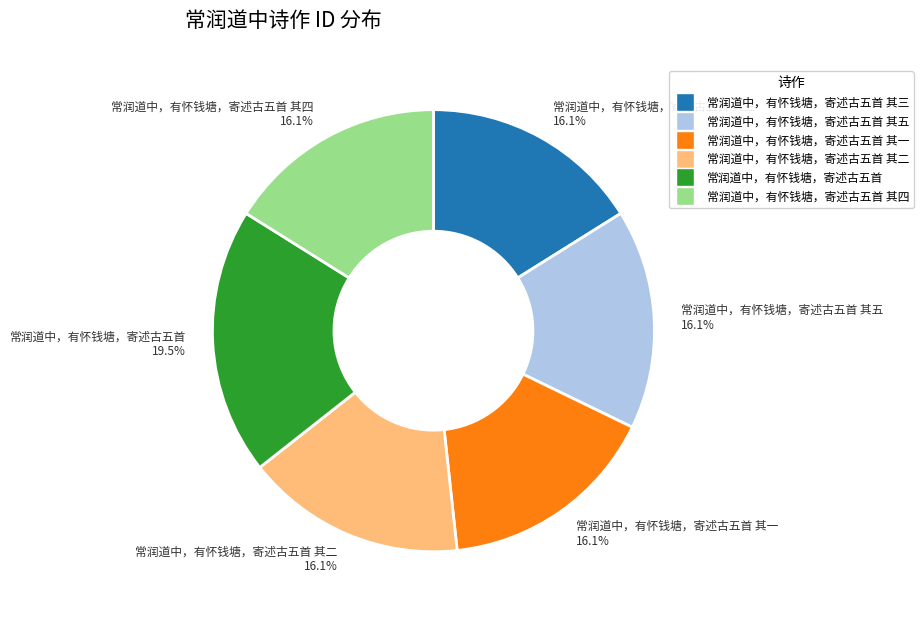

Is there any slice that represents more than half of the pie?

No